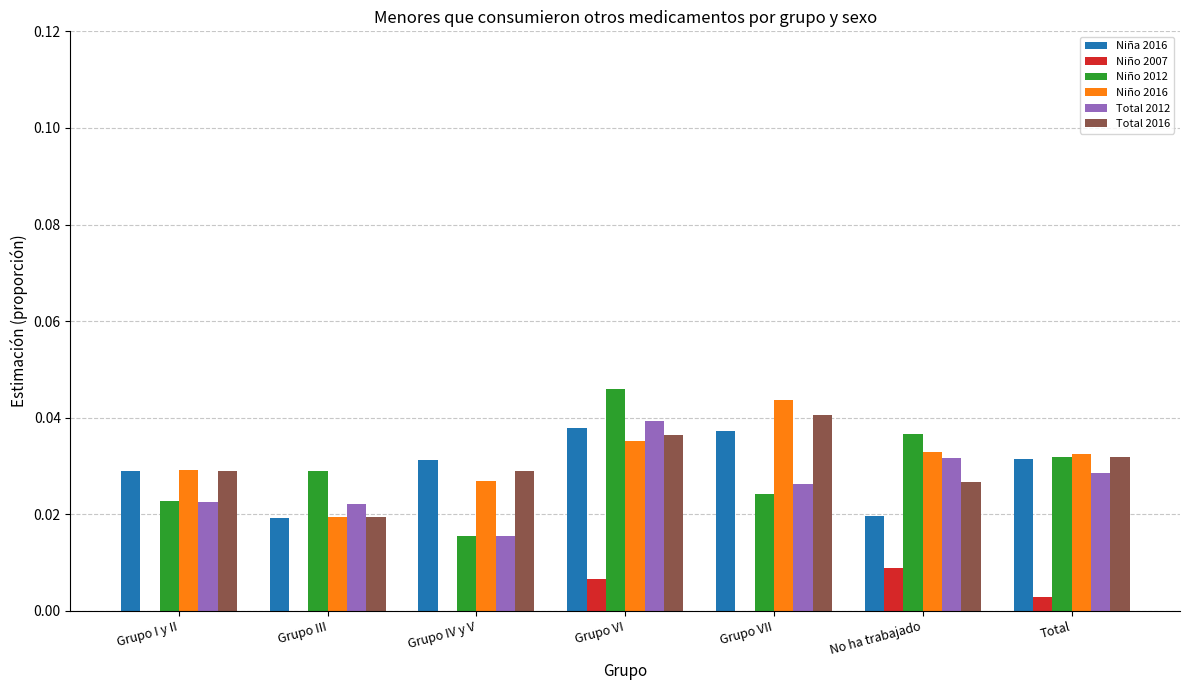

What is the total value across all series at Grupo IV y V?

0.1